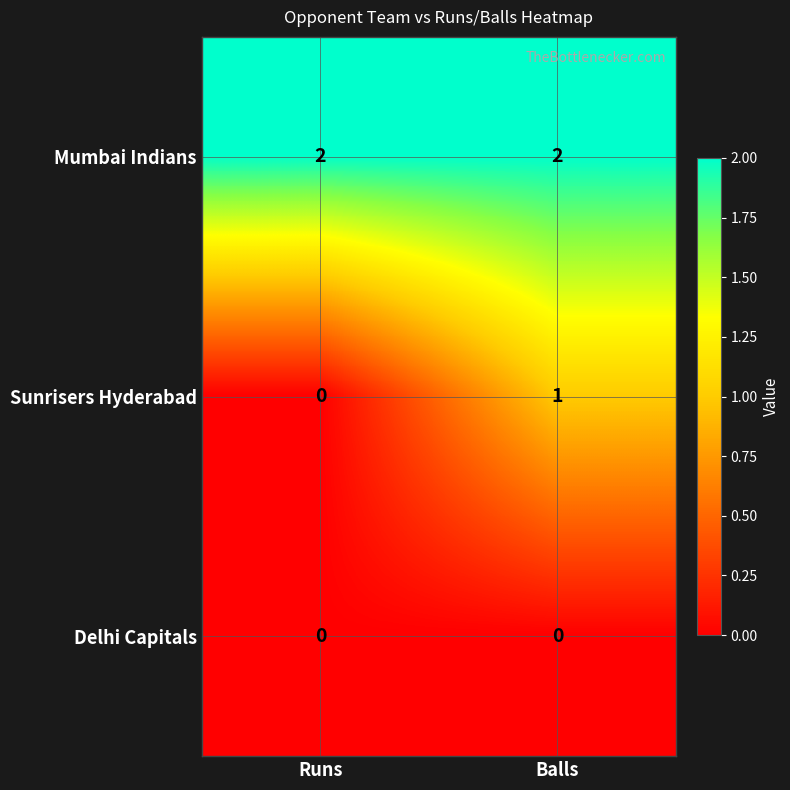

Reading left to right, transcribe all the data shown in this chart.

Mumbai Indians: Runs=2	Balls=2
Sunrisers Hyderabad: Runs=0	Balls=1
Delhi Capitals: Runs=0	Balls=0